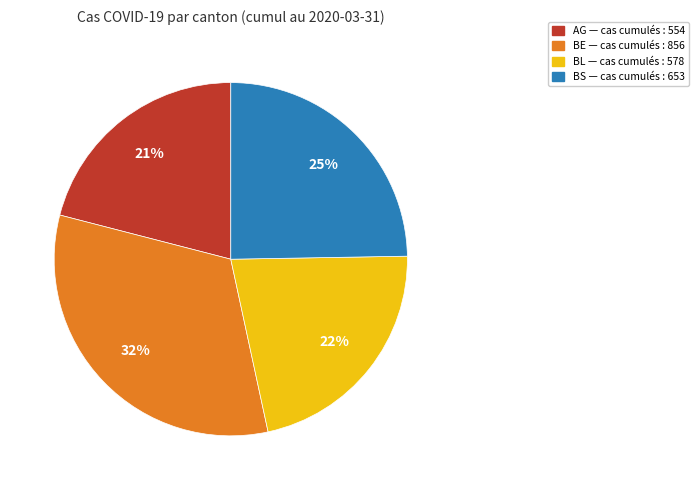

To the nearest percent, what is the average slice percentage?

25%